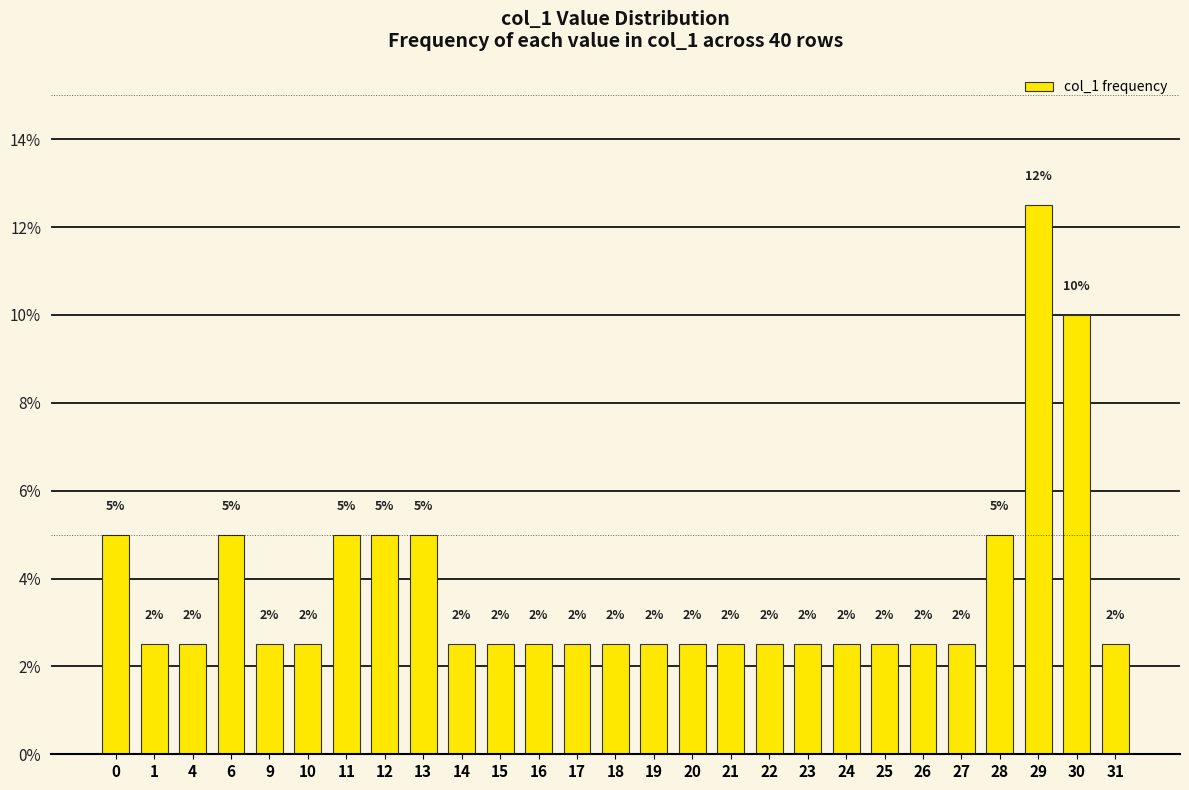

At which category does the chart reach its peak across all series?

29